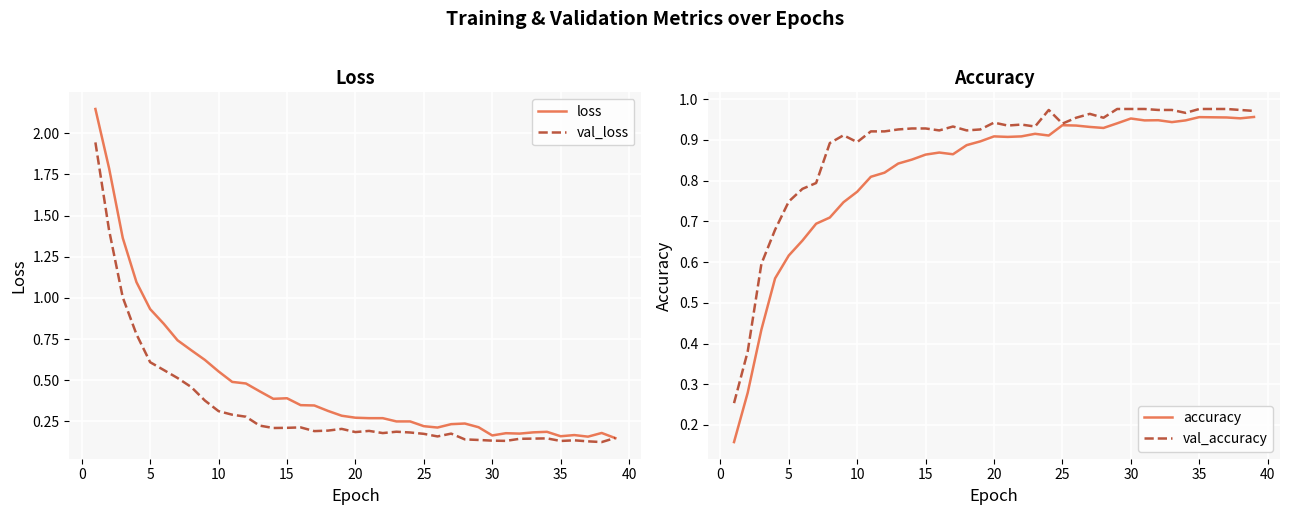

At 15, list the series in order from smallest to largest.

val_loss, loss, accuracy, val_accuracy